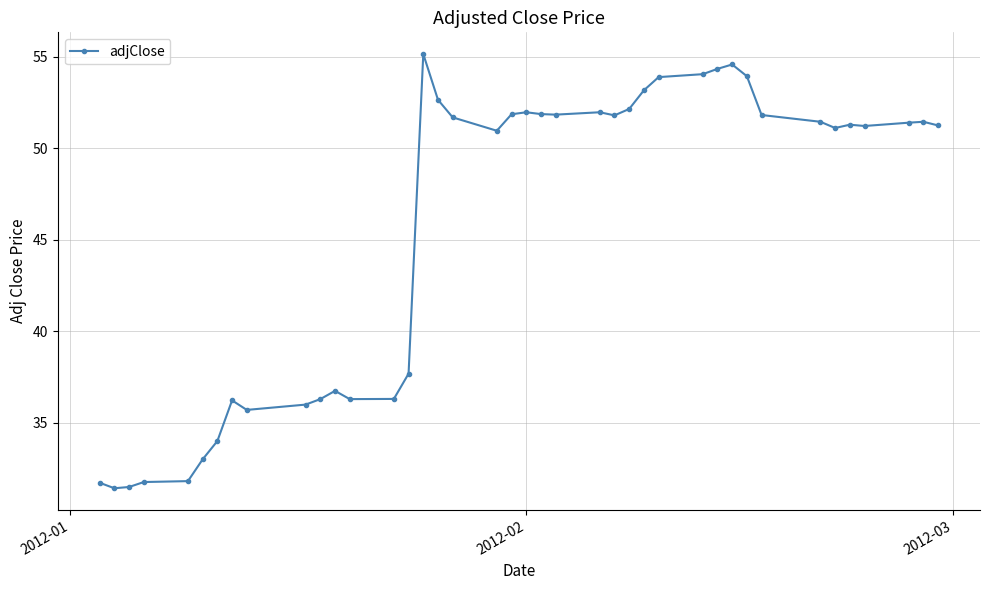

What is the smallest value displayed?

31.4